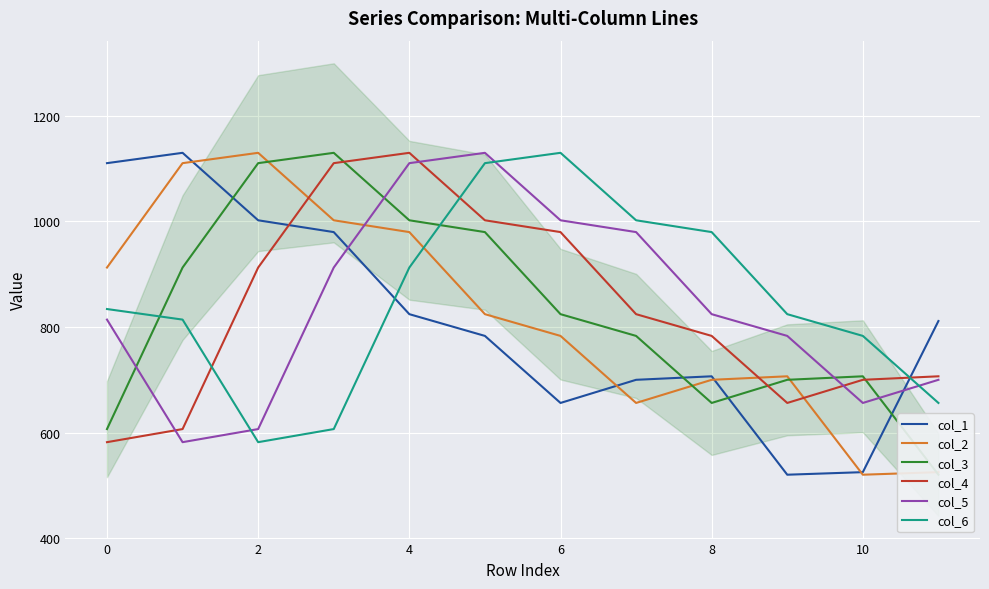

How many times do col_1 and col_4 cross each other?

2